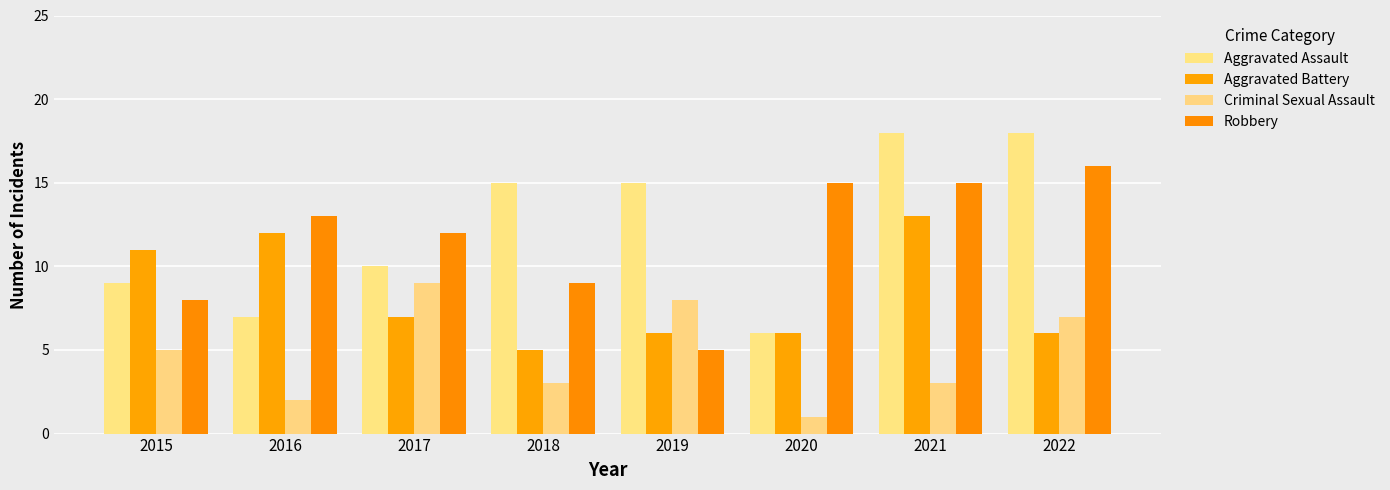

Reading left to right, transcribe all the data shown in this chart.

Aggravated Assault: 2015=9	2016=7	2017=10	2018=15	2019=15	2020=6	2021=18	2022=18
Aggravated Battery: 2015=11	2016=12	2017=7	2018=5	2019=6	2020=6	2021=13	2022=6
Criminal Sexual Assault: 2015=5	2016=2	2017=9	2018=3	2019=8	2020=1	2021=3	2022=7
Robbery: 2015=8	2016=13	2017=12	2018=9	2019=5	2020=15	2021=15	2022=16